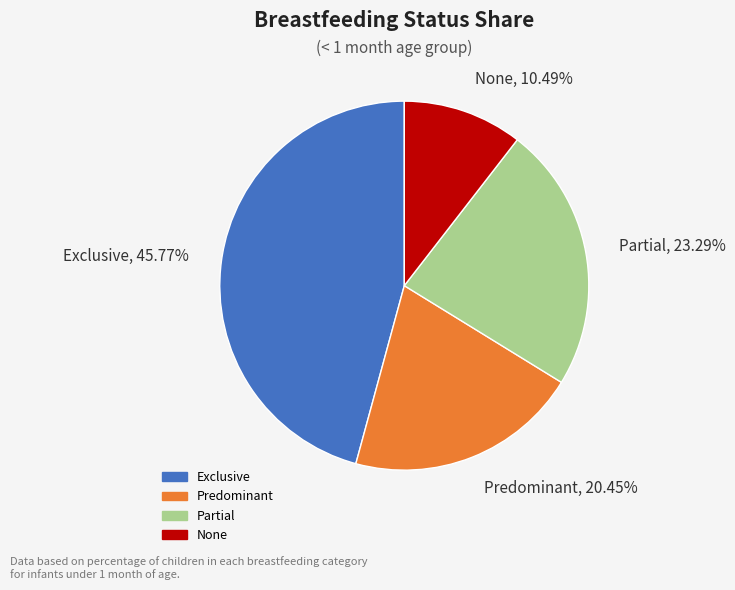

Is it true that Exclusive is 46% of the pie?

True